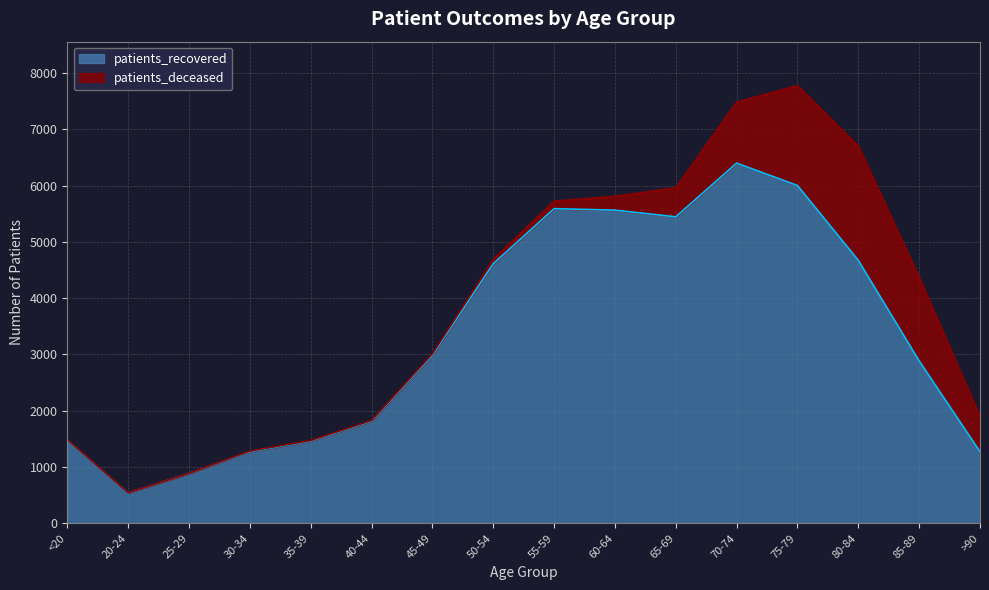

How many lines are shown in the chart?

2